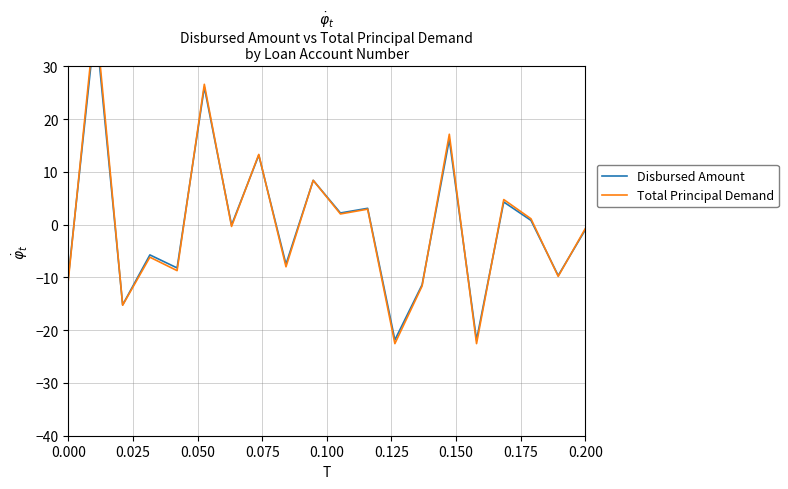

What is the highest value of the Total Principal Demand series?

40.0